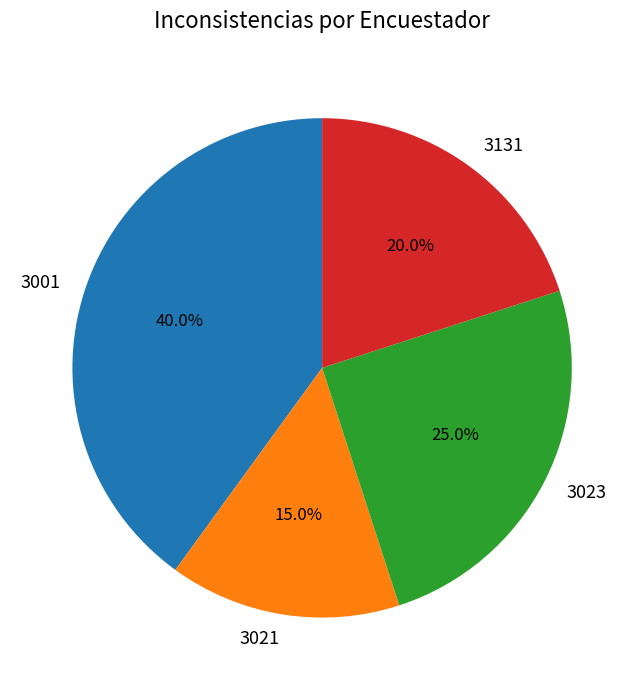

What percentage is the 3131 slice, to the nearest percent?

20%